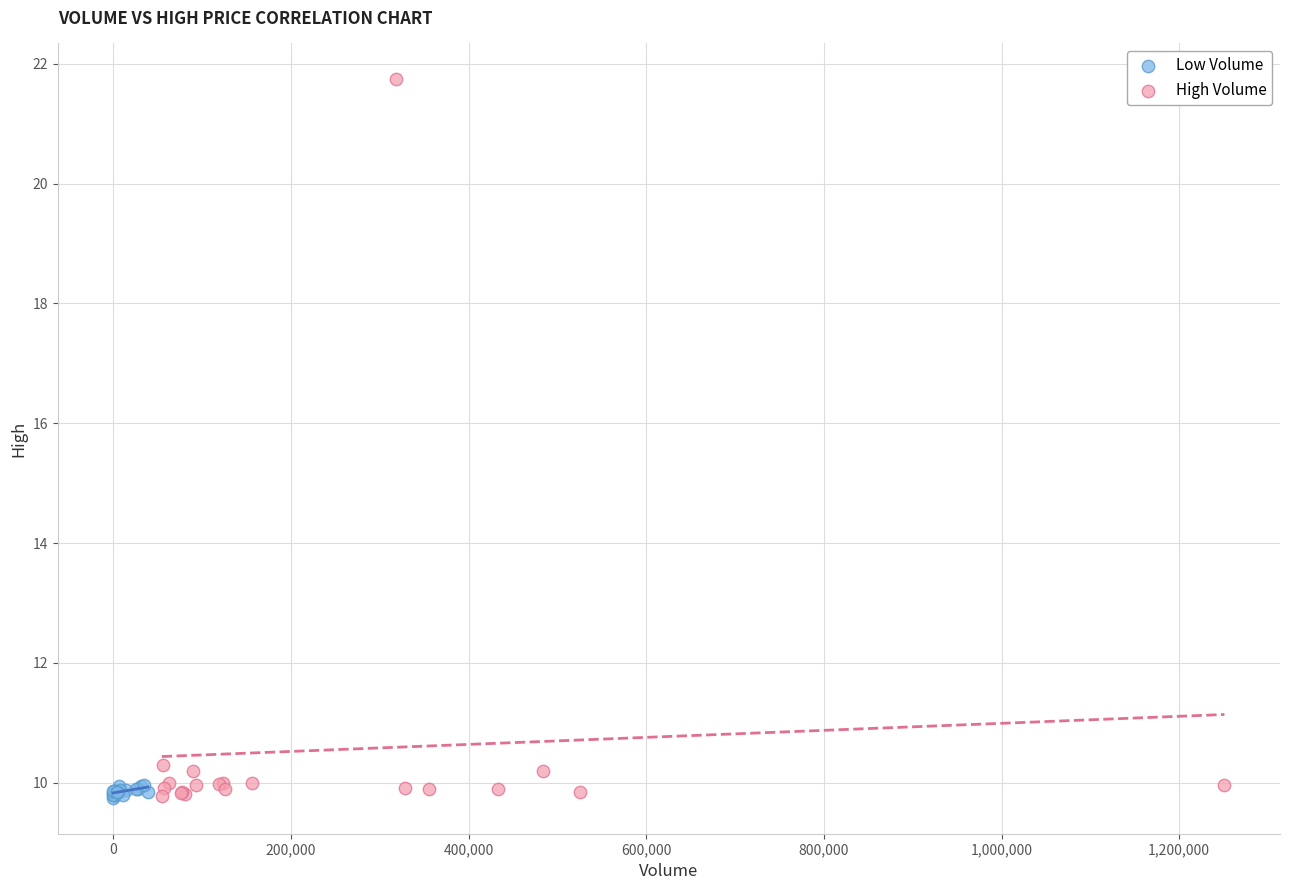

Which series has the largest Y range (max minus min)?

High Volume